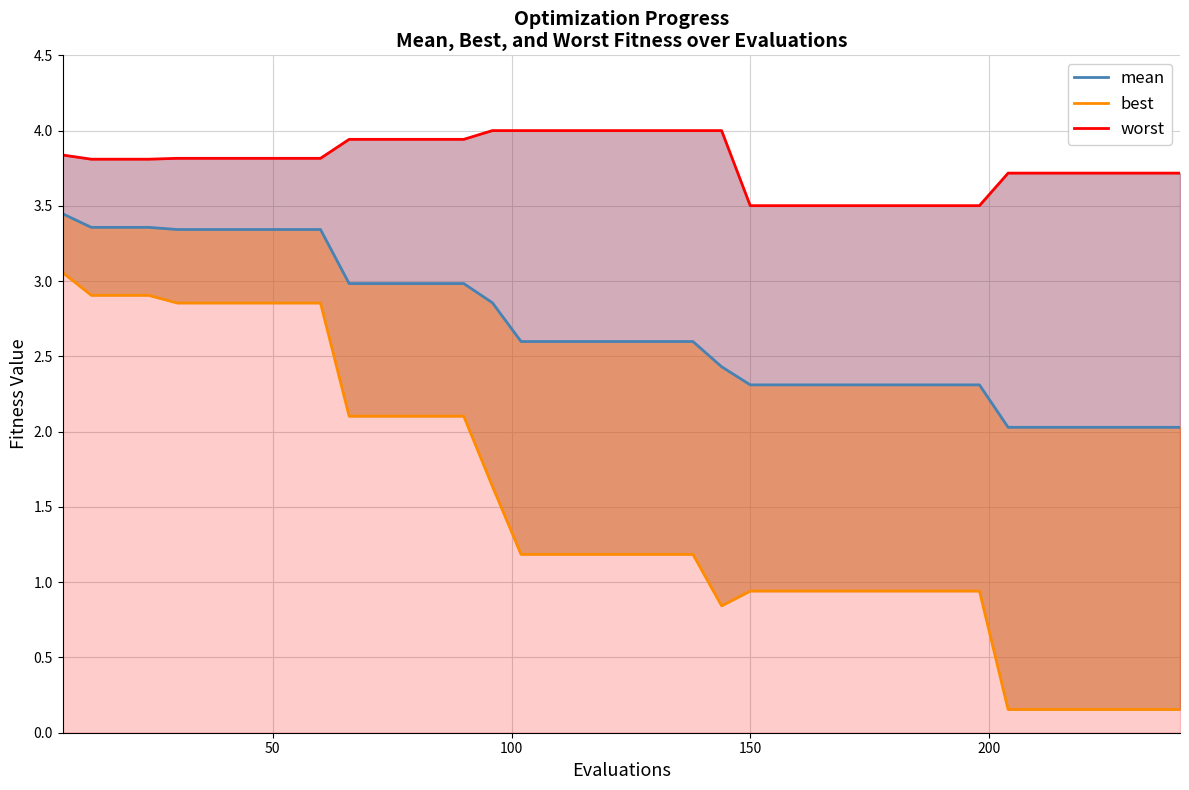

Count the number of data series in this chart.

3